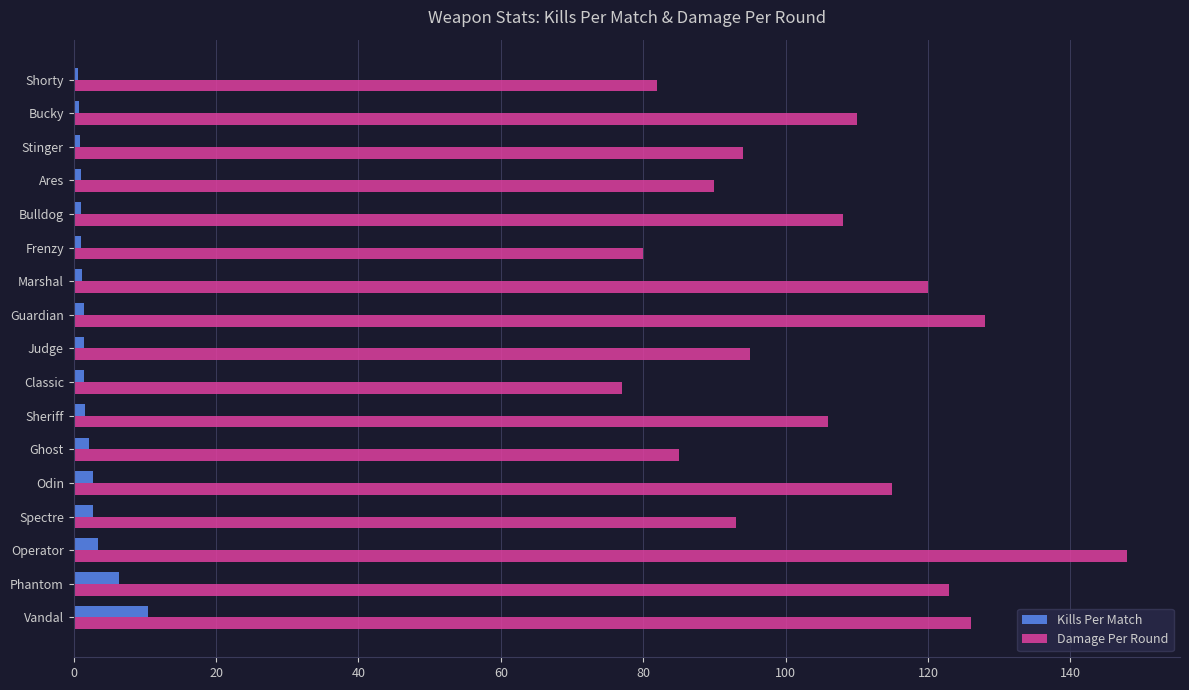

What are all the series names shown in the legend?

Kills Per Match, Damage Per Round